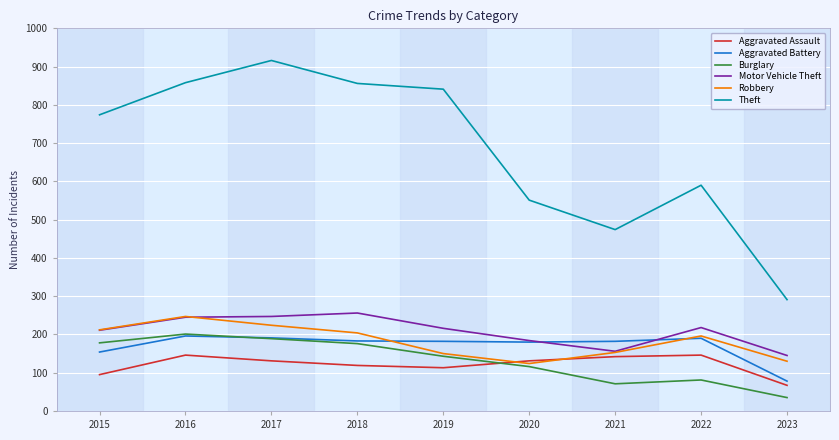

What is the total value across all series at 2020?

1286